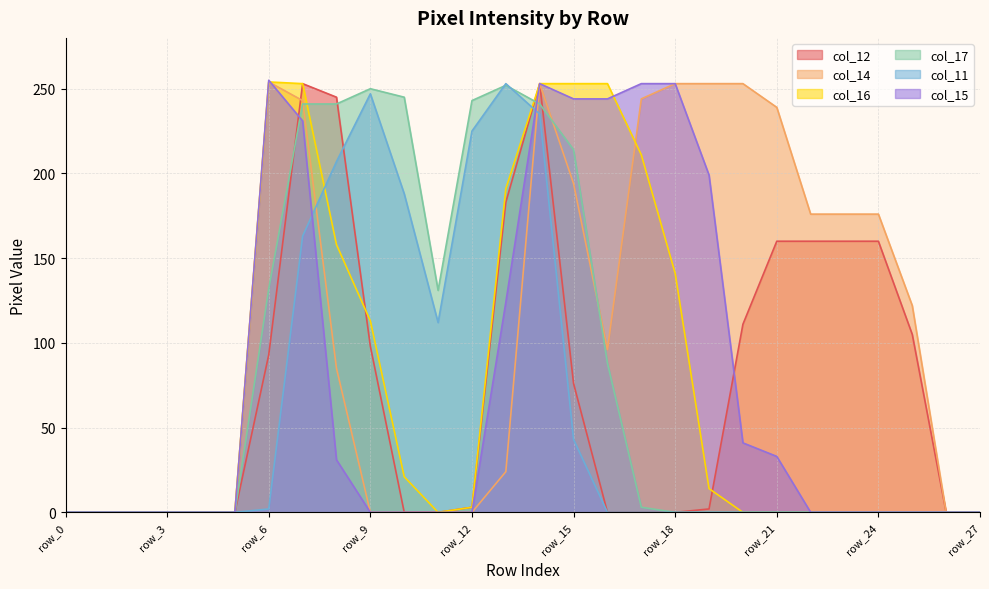

Where do col_11 and col_15 first cross each other?

row_7 and row_8